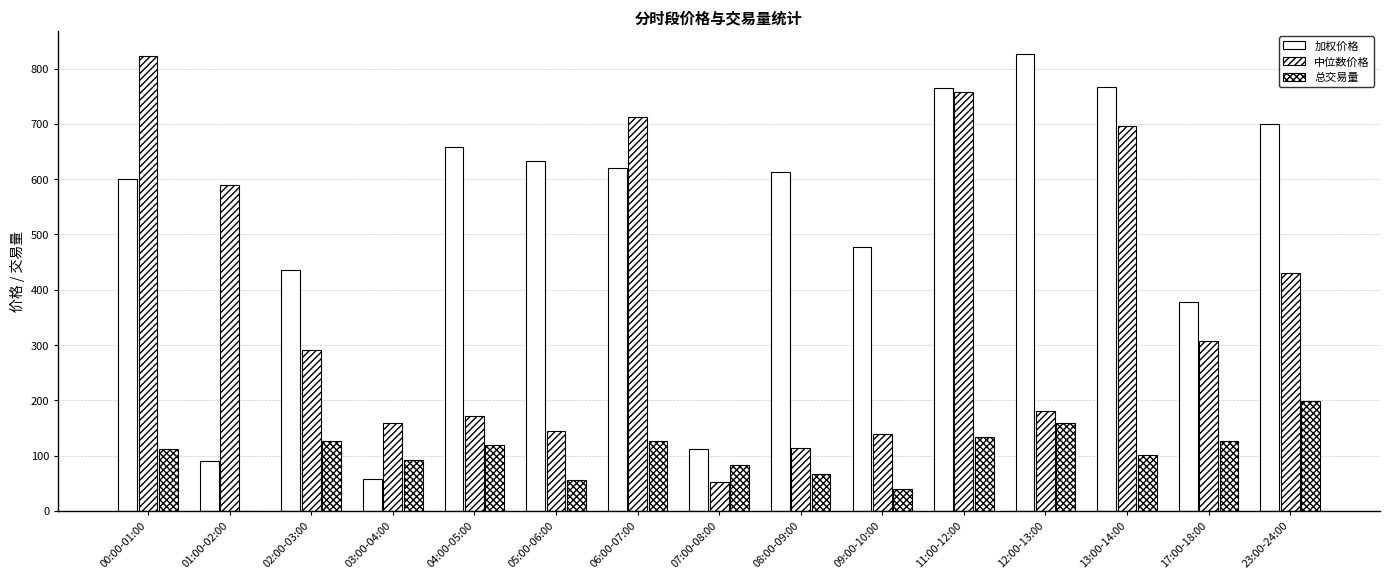

Between 01:00-02:00 and 00:00-01:00, which is larger?

00:00-01:00